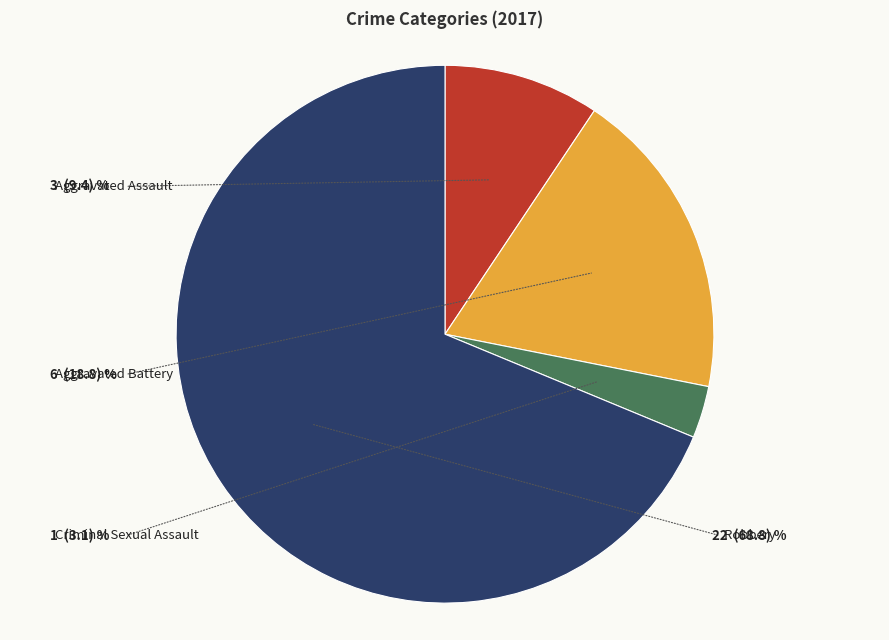

Which has a higher value, Aggravated Assault or Aggravated Battery?

Aggravated Battery